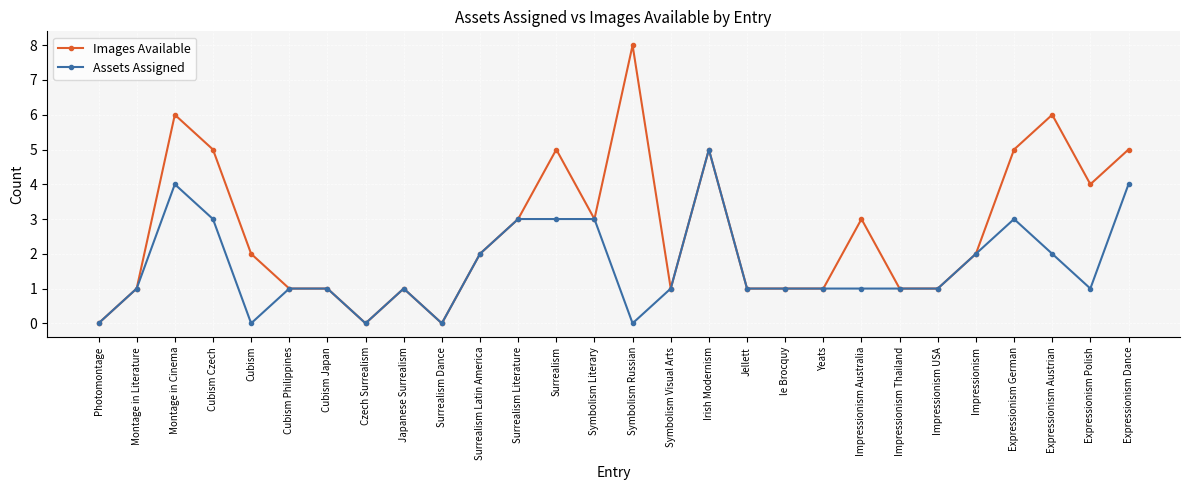

Count the number of data series in this chart.

2